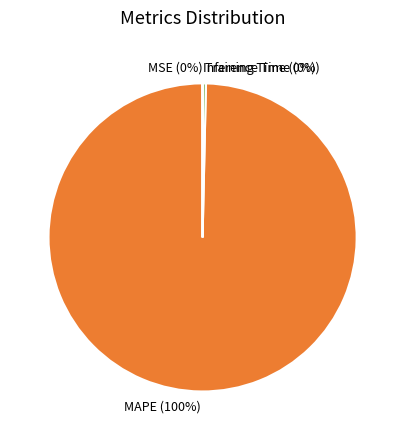

Is it true that Training Time is 0% of the pie?

True